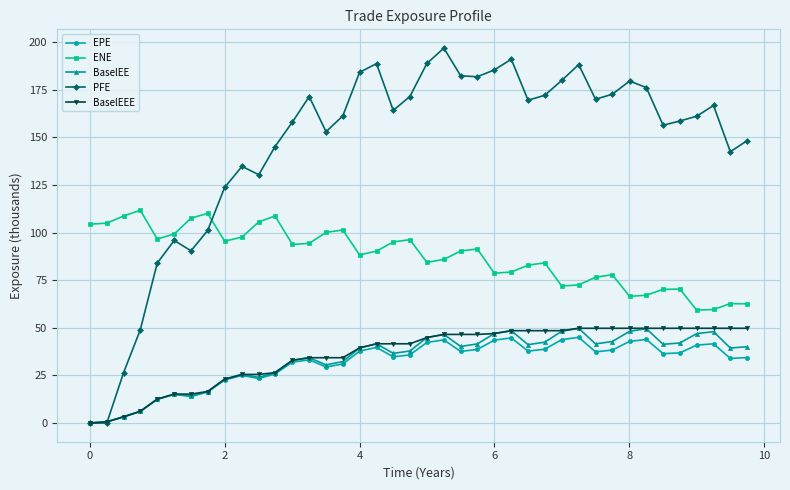

Which series has the largest total across all categories?

PFE